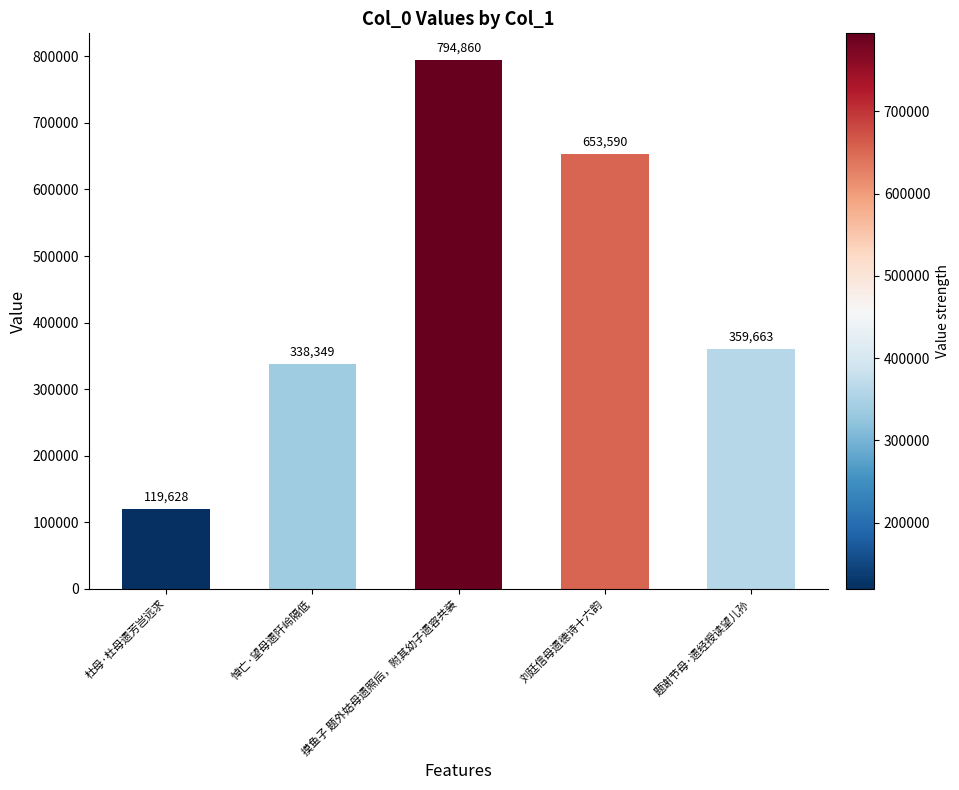

Reading left to right, what are all the values shown in this chart?

119628	338349	794860	653590	359663